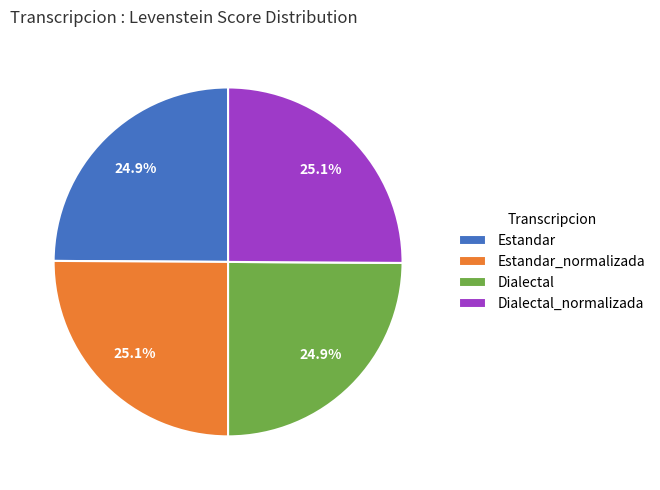

What is the total percentage of Estandar and Dialectal?

49.8%